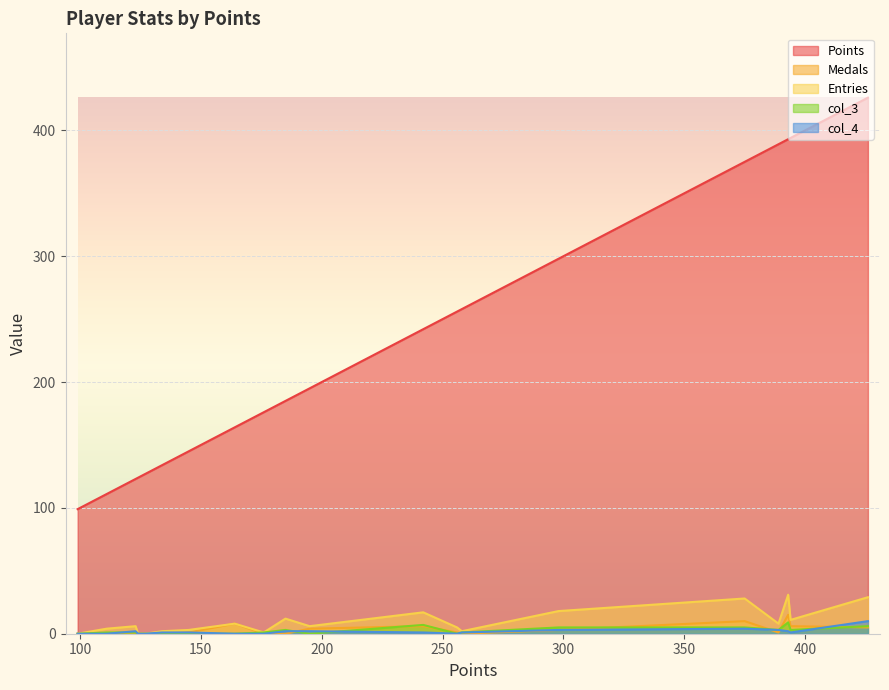

What is the greatest value displayed?

426